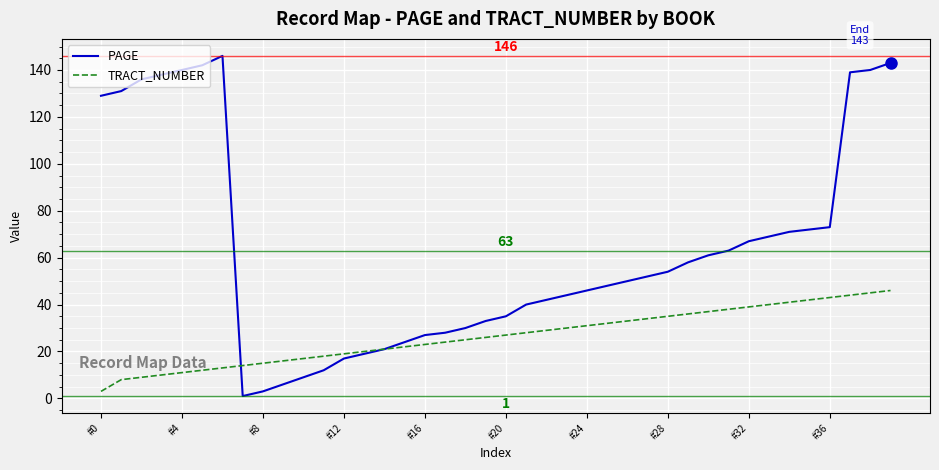

How many lines are shown in the chart?

2